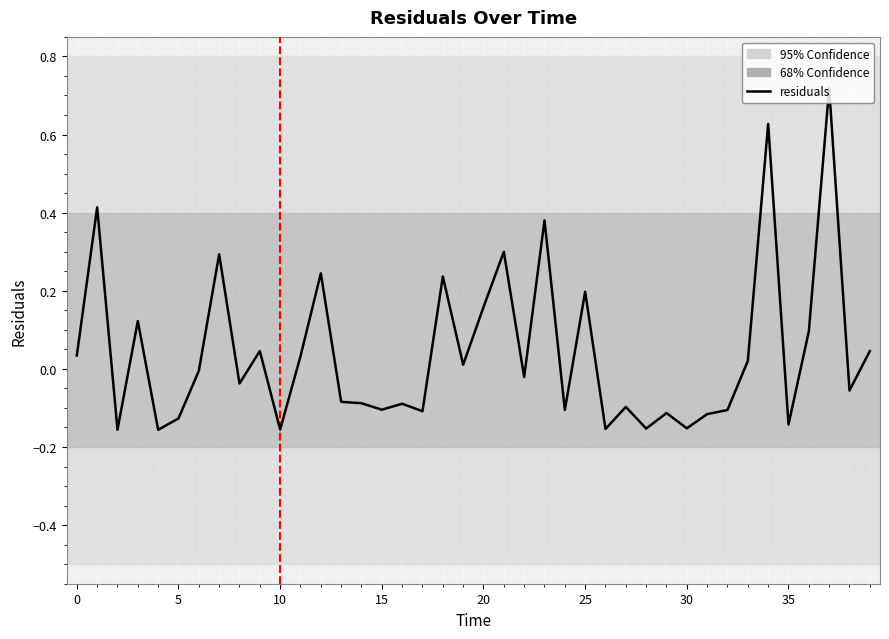

What is the difference between the maximum and minimum values?

0.9